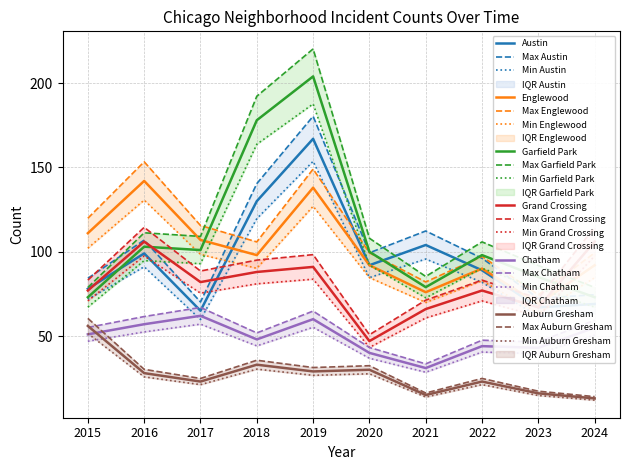

What is the value of the Austin point at the 1st from the left?

78.0